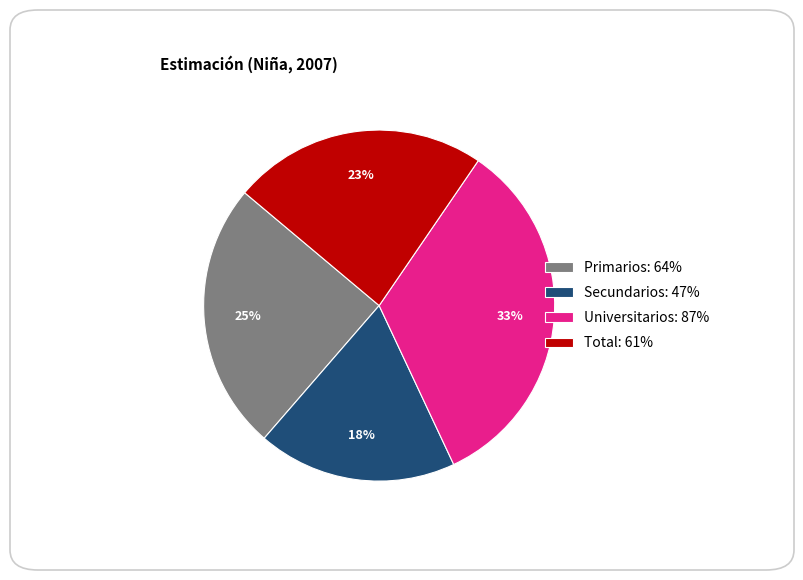

Is it true that Total is 23% of the pie?

True